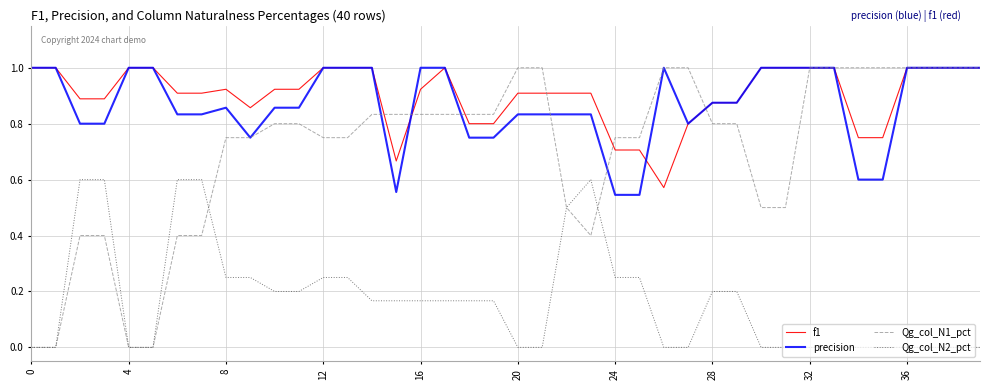

How many series are shown in this chart?

4